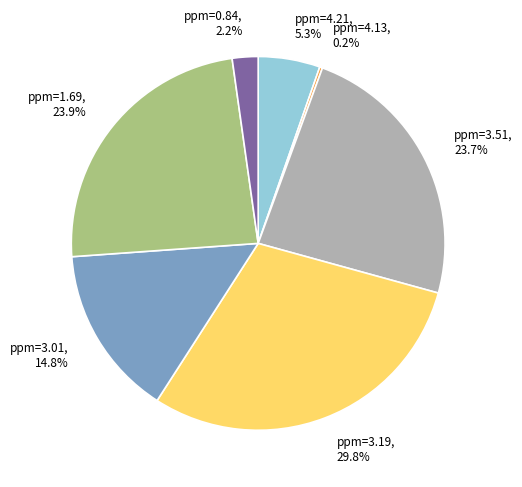

True or false: ppm=3.51 accounts for 24% of the total.

True